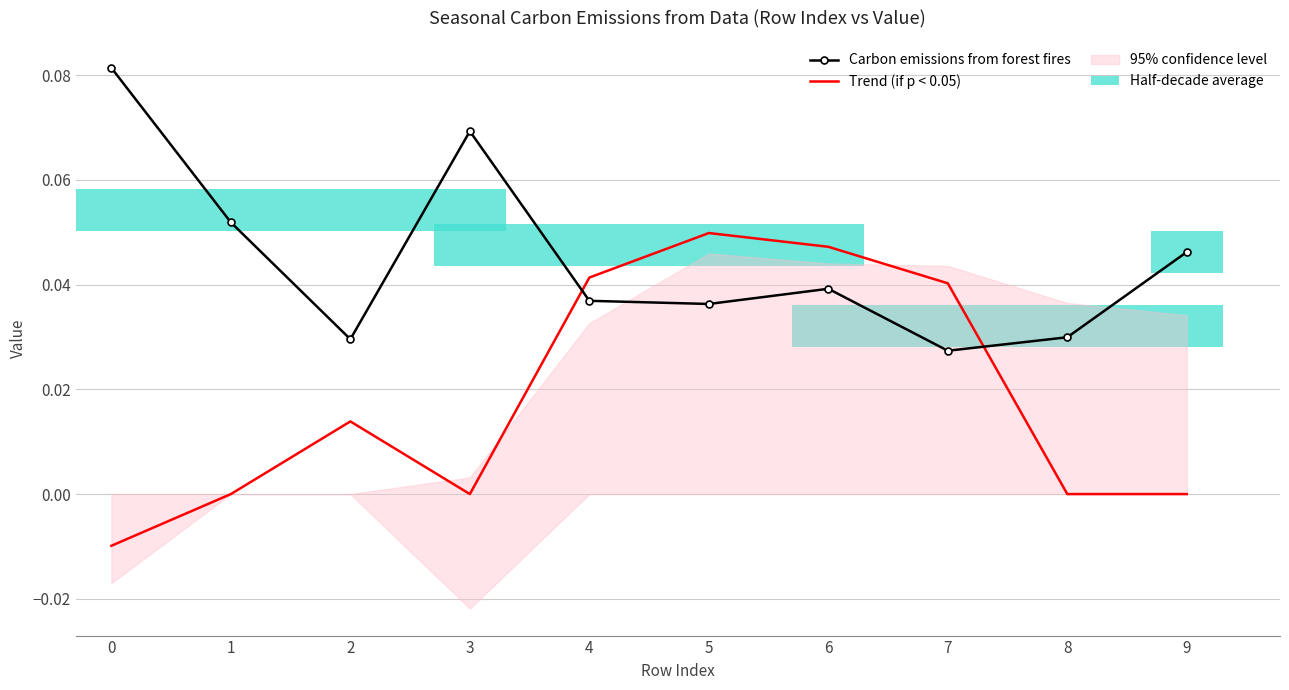

The Trend (if p < 0.05) series shows 0.0 at 2. True or false?

True